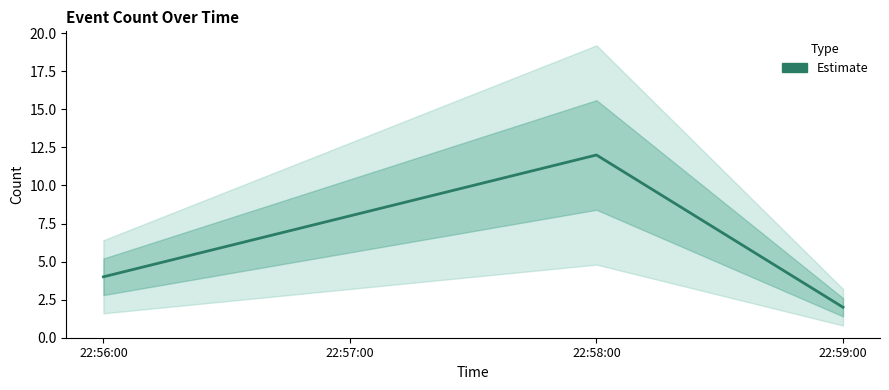

At which label does the data first exceed 8?

22:58:00